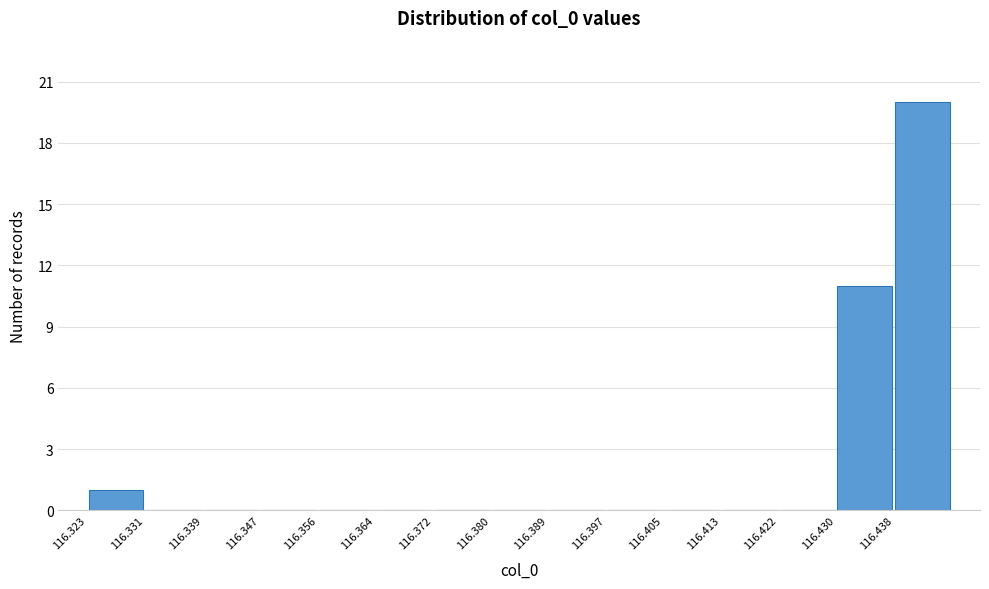

Reading left to right, transcribe this chart: for each bar, give the range it covers on the x-axis and its height. Neither the bar edges nor the heights are printed on the chart, so give them approximately, as read against the axes.

116.323 to 116.331: 1
116.331 to 116.339: 0
116.339 to 116.347: 0
116.347 to 116.356: 0
116.356 to 116.364: 0
116.364 to 116.372: 0
116.372 to 116.380: 0
116.380 to 116.389: 0
116.389 to 116.397: 0
116.397 to 116.405: 0
116.405 to 116.413: 0
116.413 to 116.422: 0
116.422 to 116.430: 0
116.430 to 116.438: 11
116.438 to 116.446: 20